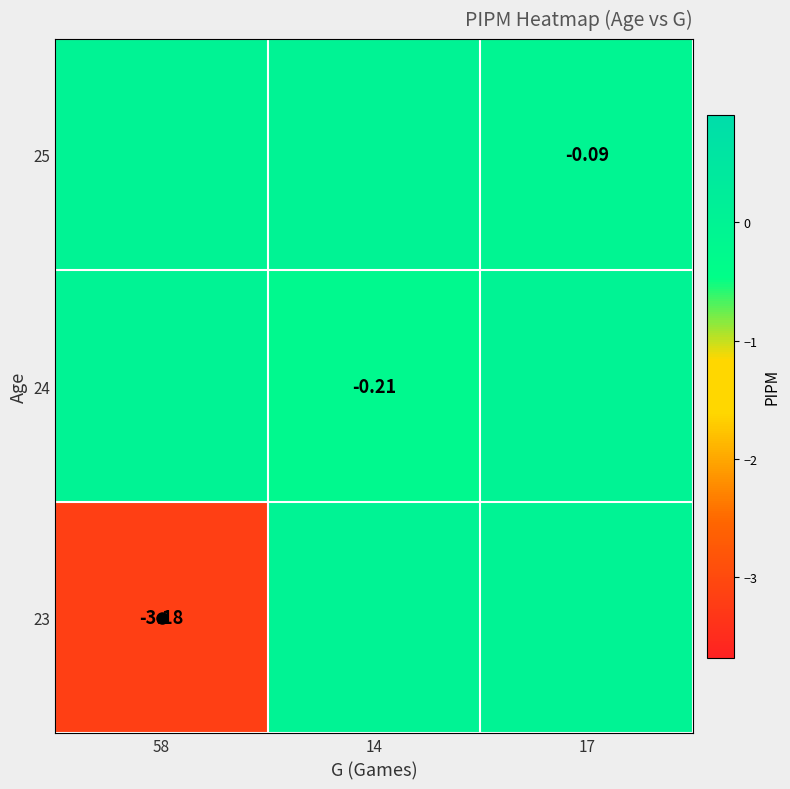

What is the smallest value displayed?

-3.2